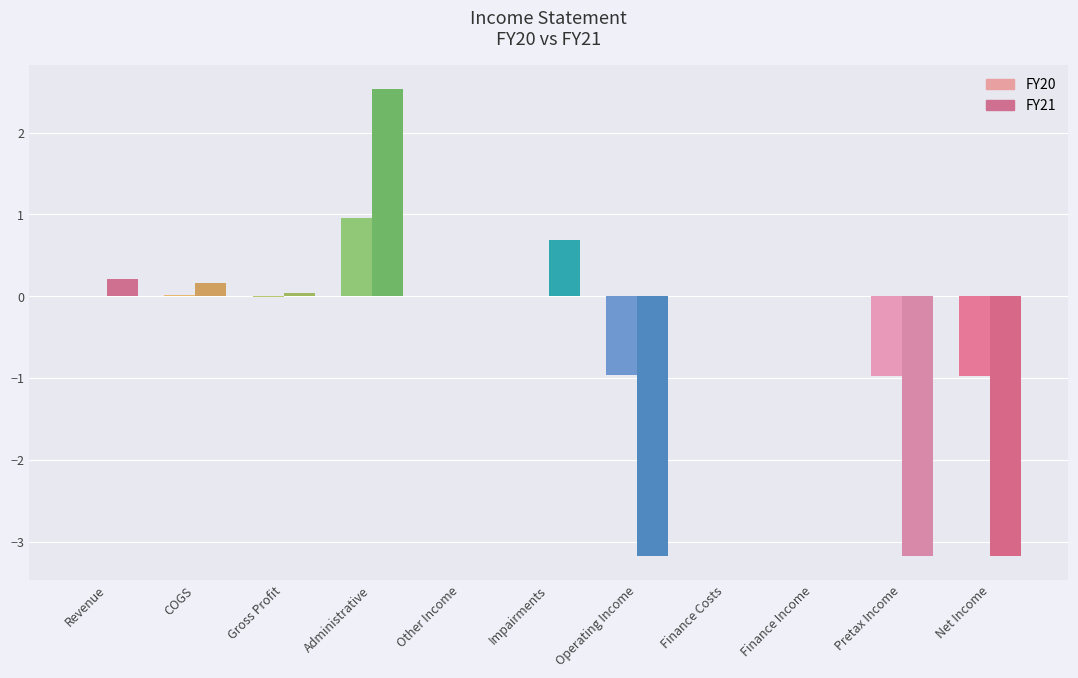

At which category is the sum across all series the highest?

Administrative